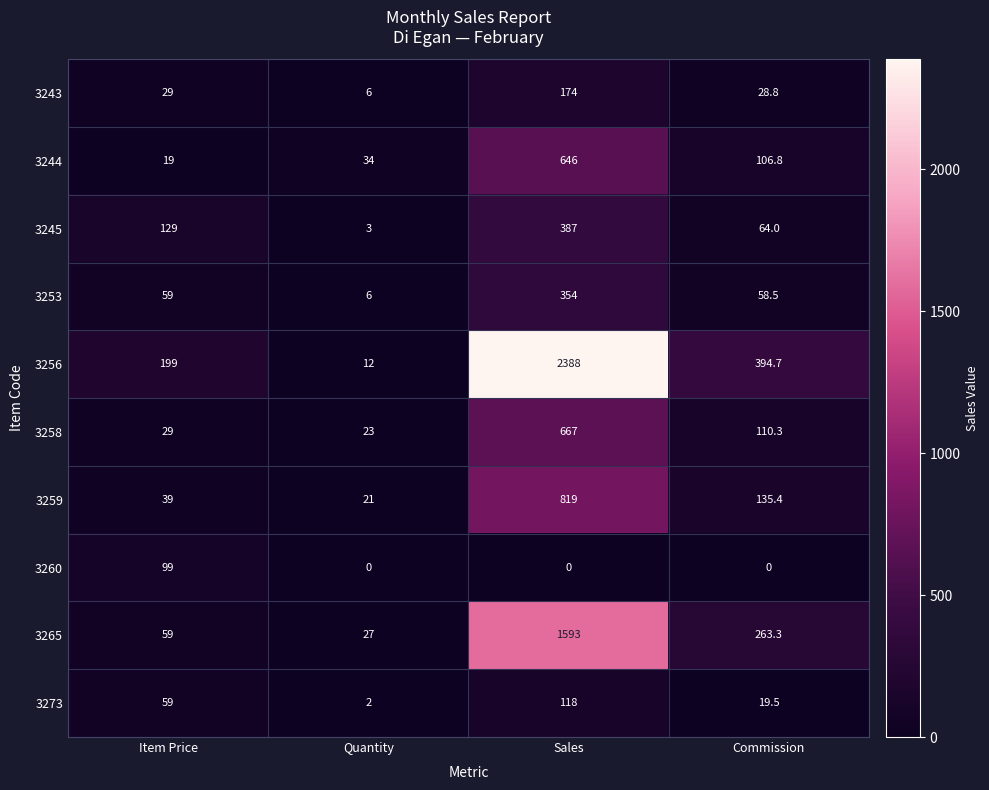

At which category is the sum across all series the highest?

Sales